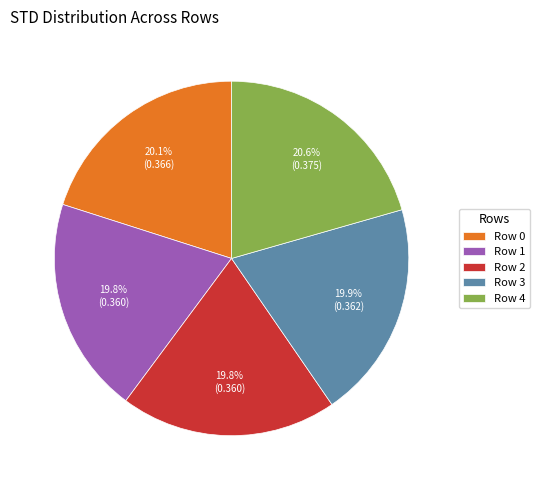

How much of the chart is everything except Row 0?

79.9%